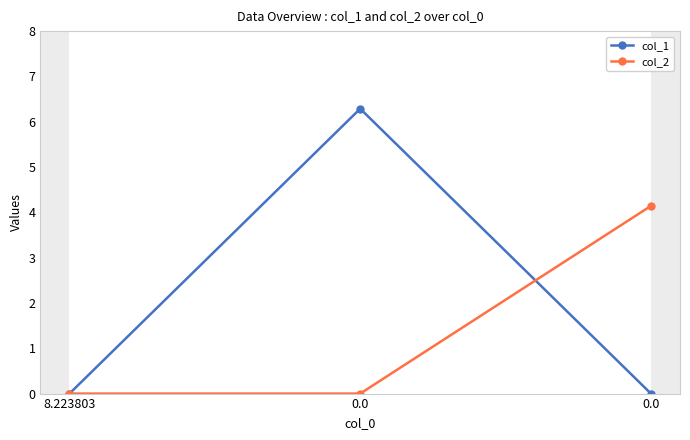

What is the label of the 3rd point from the right?

8.223803